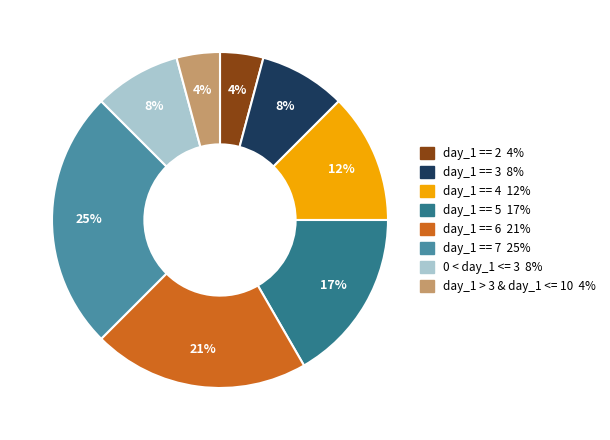

Is the sum of 0 < day_1 <= 3 and day_1 == 5 greater than half?

No